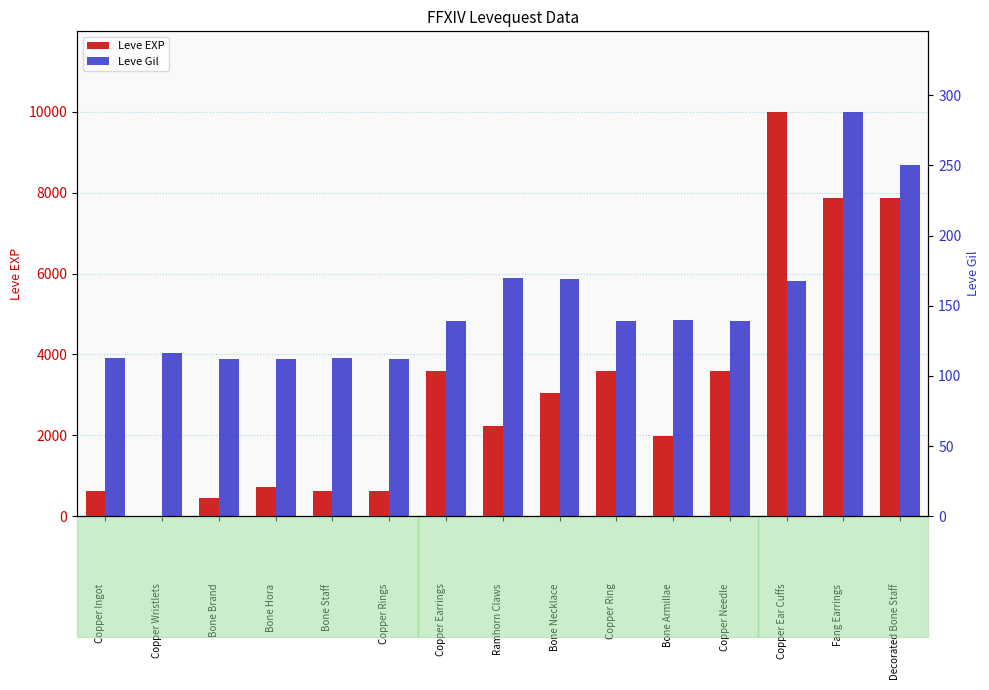

Reading right to left, list all the values displayed in this chart.

Leve EXP: 7880	7880	9990	3600	1980	3600	3040	2230	3600	630	630	720	450	1	630
Leve Gil: 250	288	168	139	140	139	169	170	139	112	113	112	112	116	113